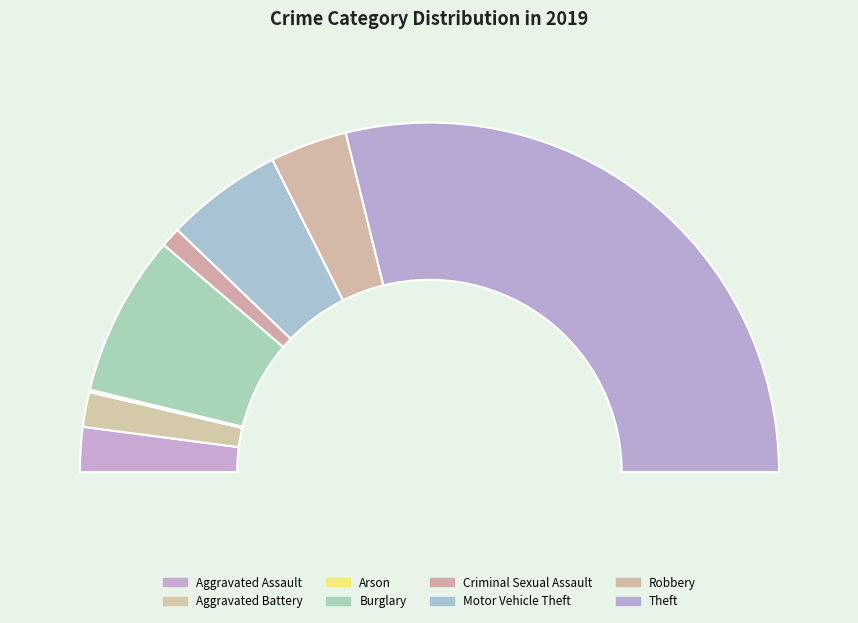

To the nearest percent, what is the average slice percentage?

12%